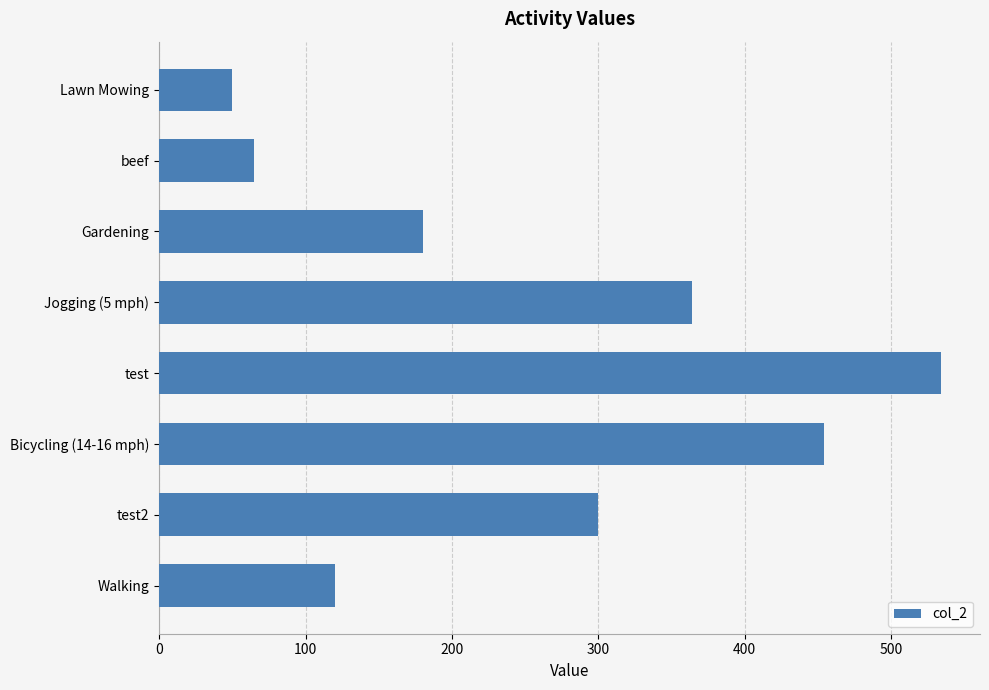

Rank the categories by value from highest to lowest.

test, Bicycling (14-16 mph), Jogging (5 mph), test2, Gardening, Walking, beef, Lawn Mowing